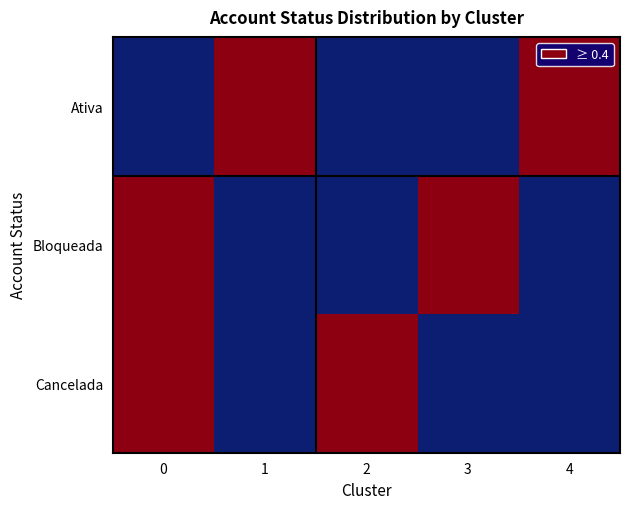

Reading right to left, what are all the values shown in this chart?

Ativa: 1.0	0.0	0.0	1.0	0.1
Bloqueada: 0.0	0.8	0.2	0.0	0.5
Cancelada: 0.0	0.1	0.8	0.0	0.4